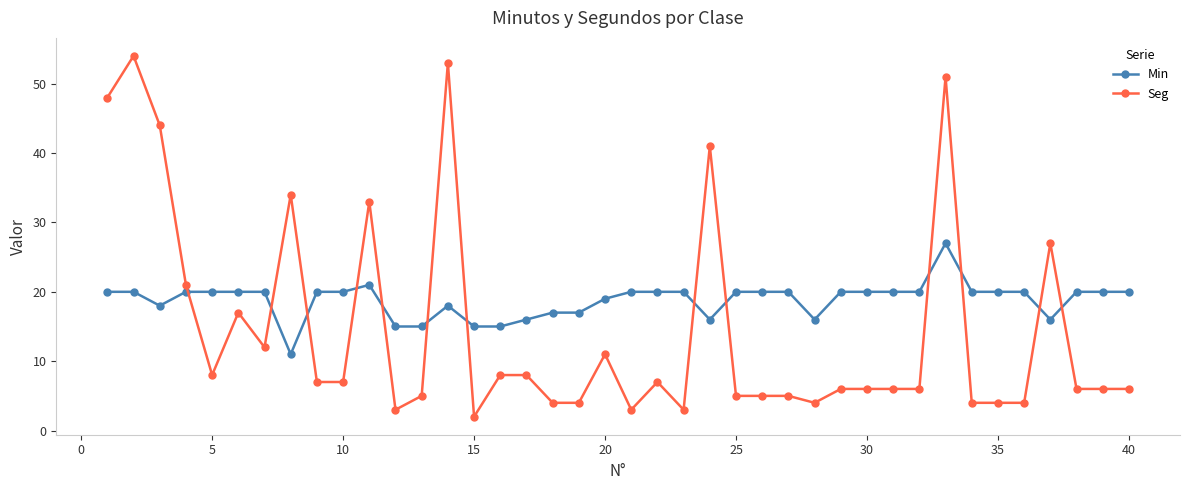

What is the lowest value of the Min series?

11